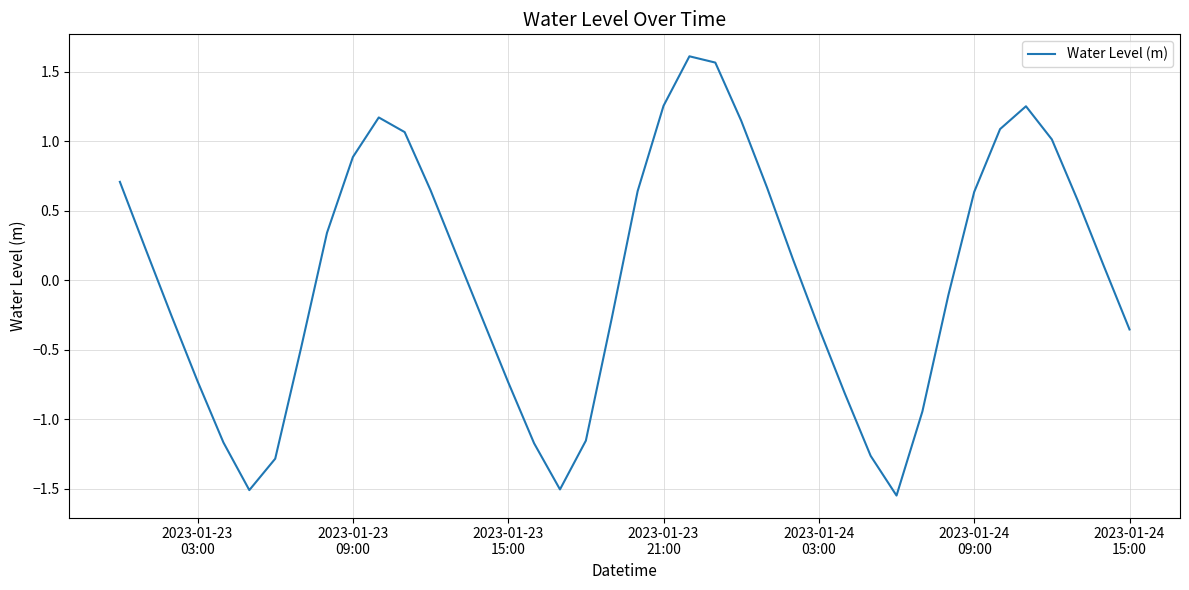

How many interior local valleys (lower than both neighbors) does the data have?

3